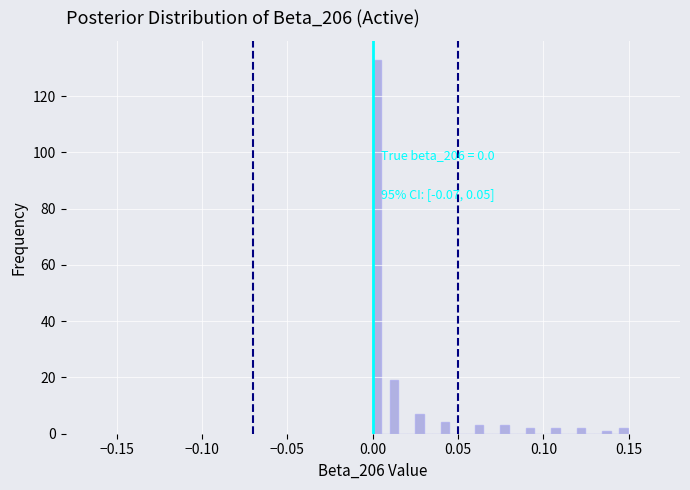

Around what value on the x-axis is the tallest bar? Give the approximate position of its centre, as read against the axis.

0.000